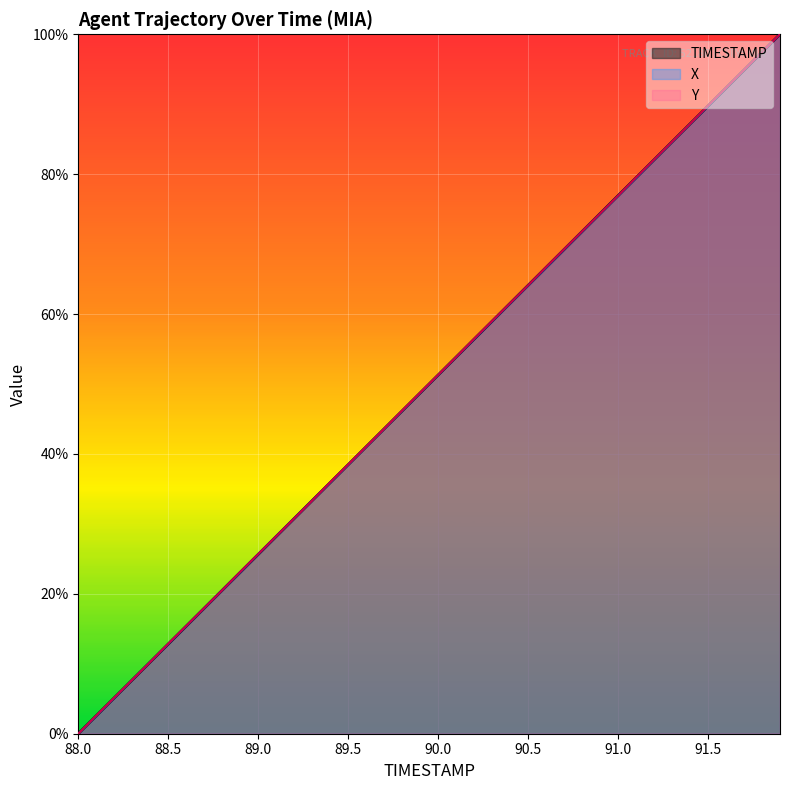

At how many categories does at least one series exceed 0?

39